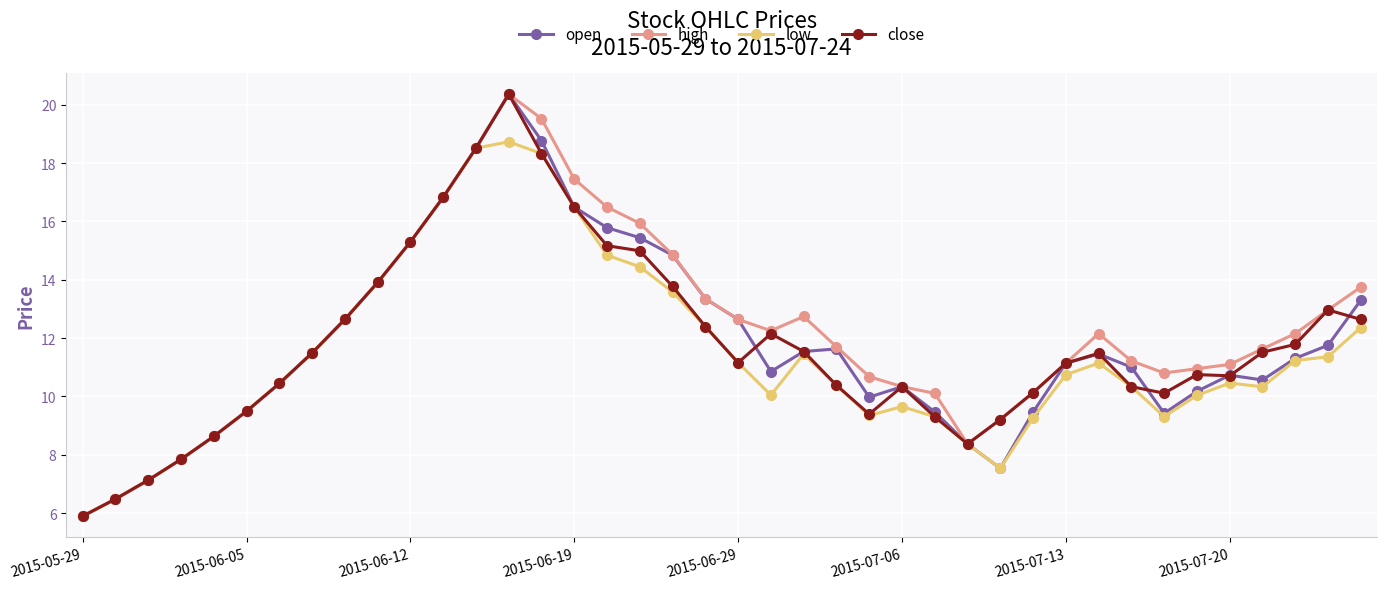

How many lines are shown in the chart?

4